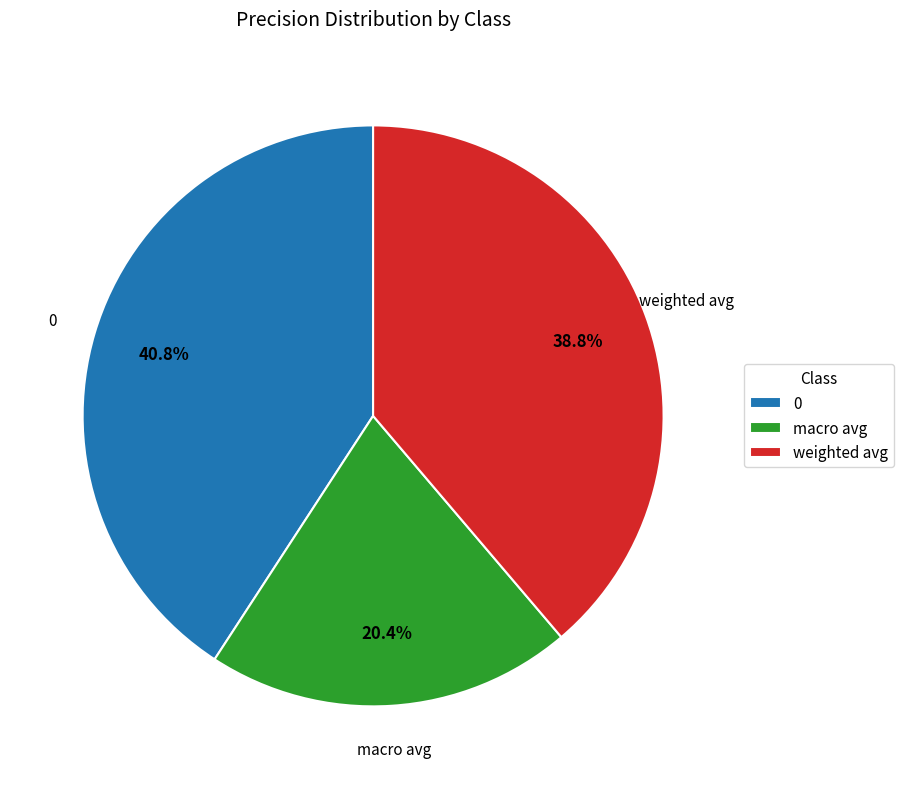

To the nearest percent, what is the difference between the largest and smallest slice percentages?

20%